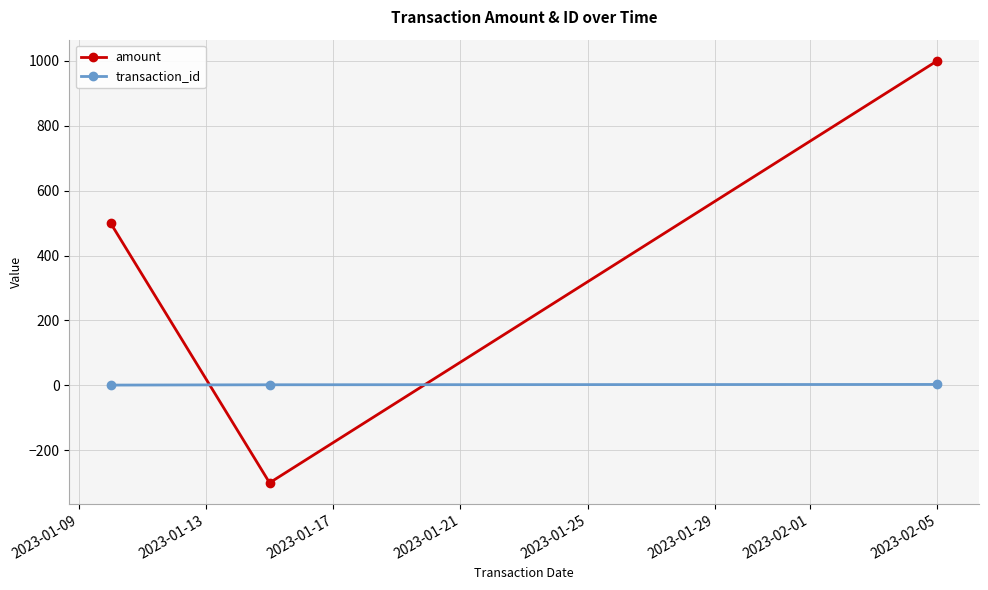

How many data points in amount are less than 500?

1